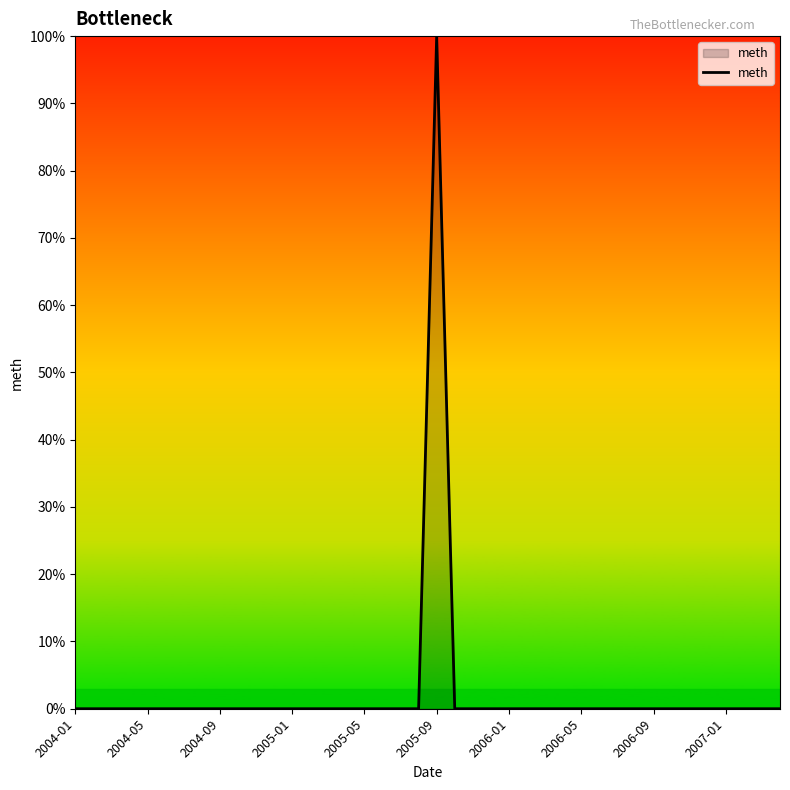

What is the maximum value shown in the chart?

100